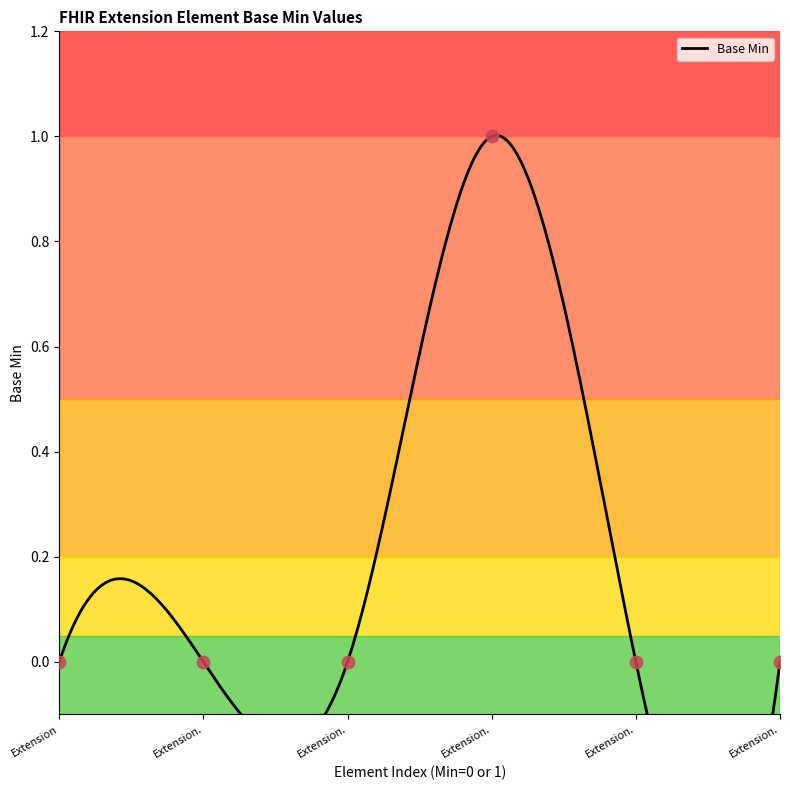

Between Extension.id and Extension.url, which is larger?

Extension.url